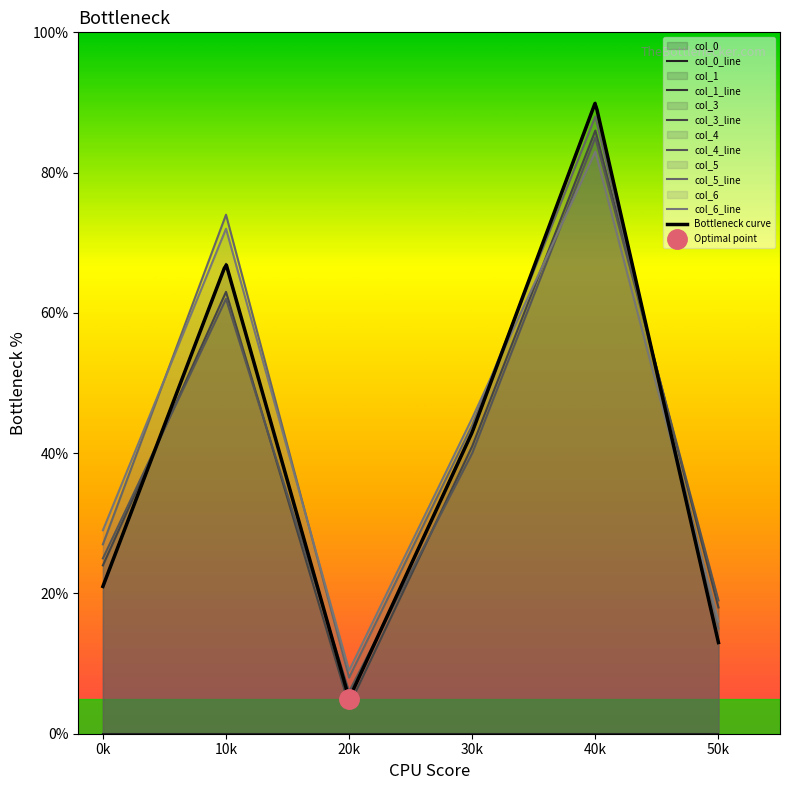

Which series has the widest spread of values?

col_1